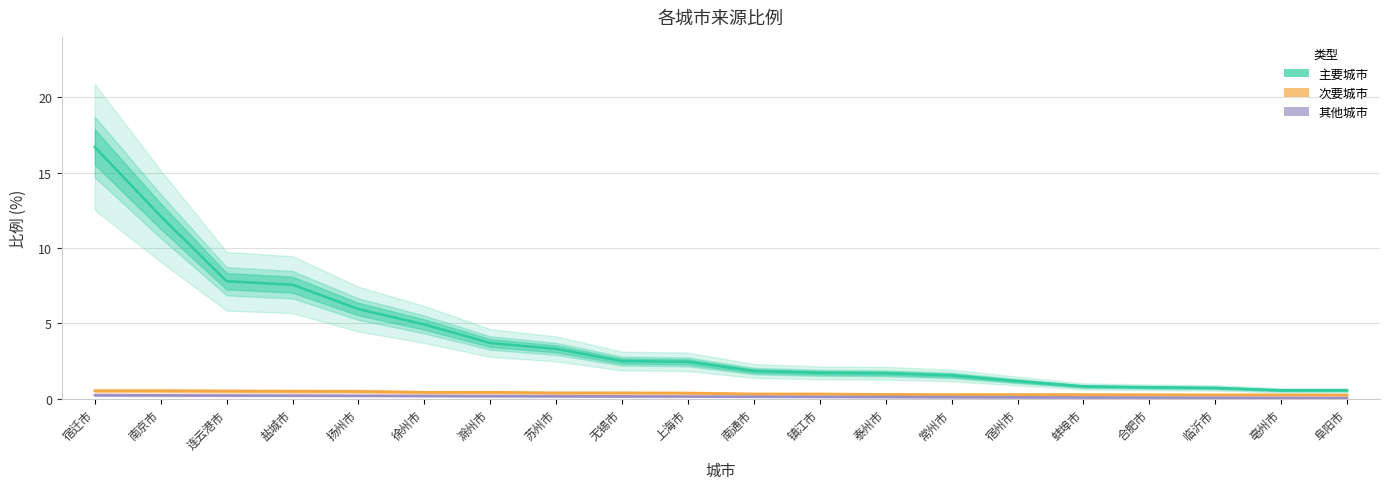

At how many categories does at least one series exceed 4?

6